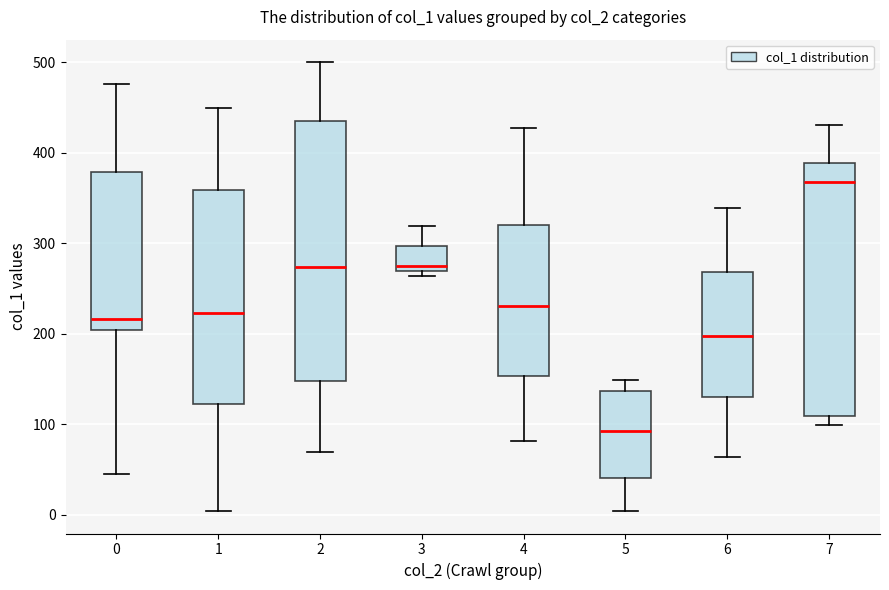

Where is the lower edge of the box at x = 2 on the y-axis? The values are not printed on the chart, so give them approximately, as read against the axis.

150